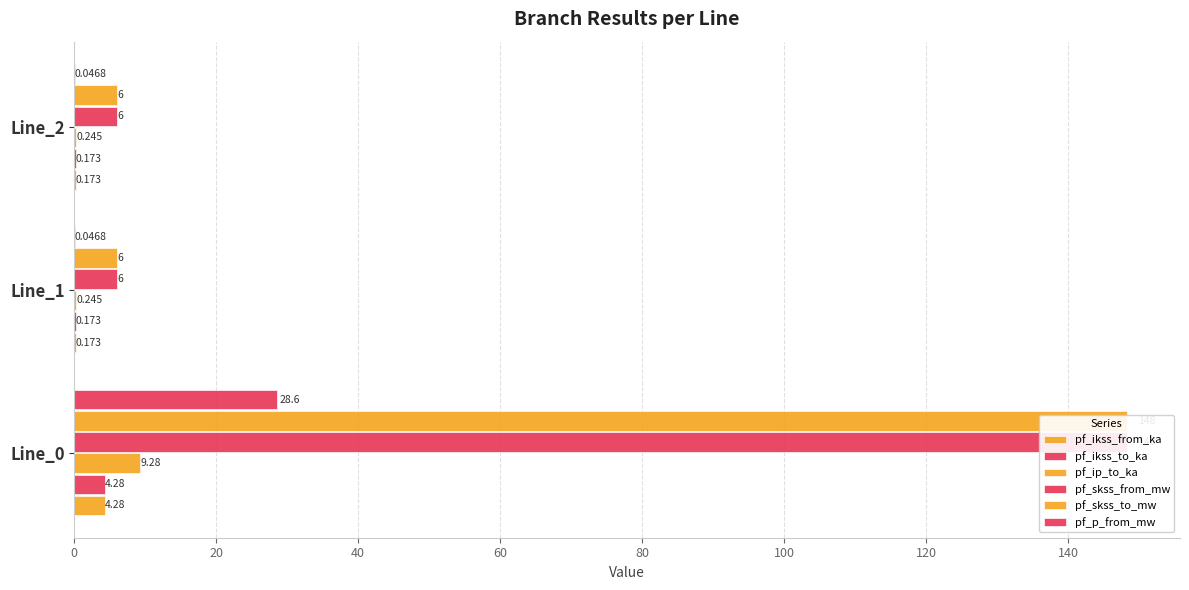

List the series in order of their peak value, lowest first.

pf_ikss_from_ka, pf_ikss_to_ka, pf_ip_to_ka, pf_p_from_mw, pf_skss_from_mw, pf_skss_to_mw